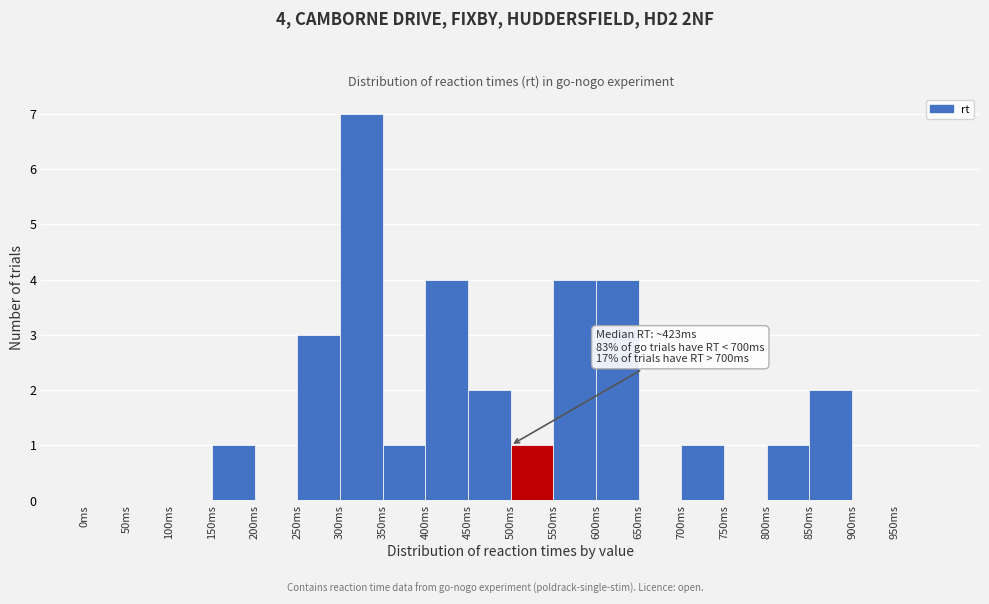

Over which range of the x-axis is the bar tallest?

300 to 350